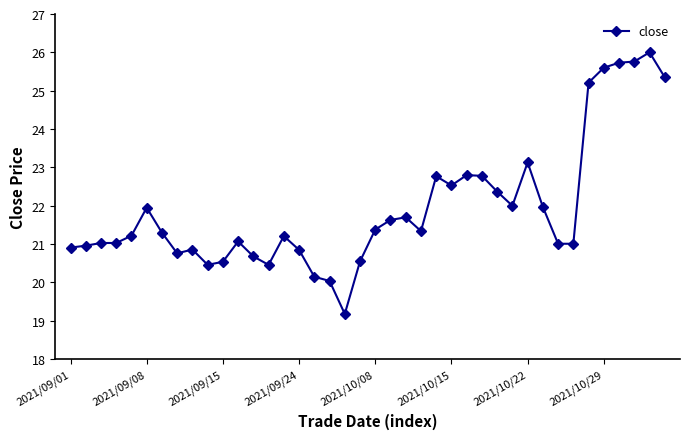

What is the value of the 22nd point from the left?

21.6